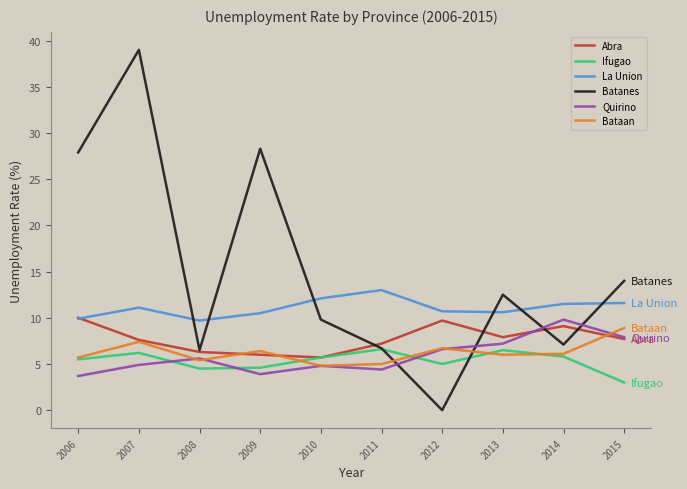

What is the lowest value of the Bataan series?

4.8